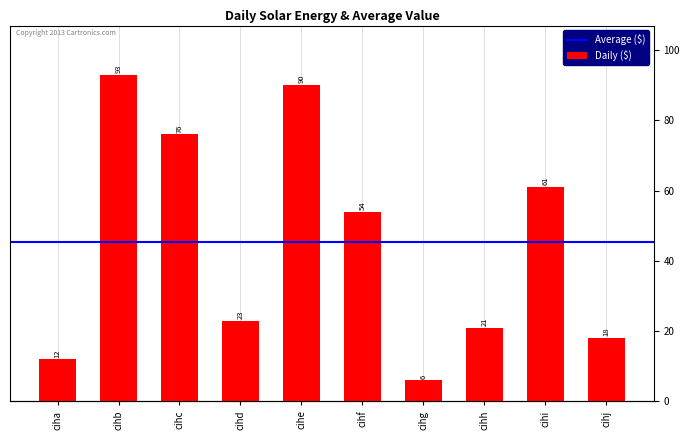

What is the change in value from cihg to cihj?

+12